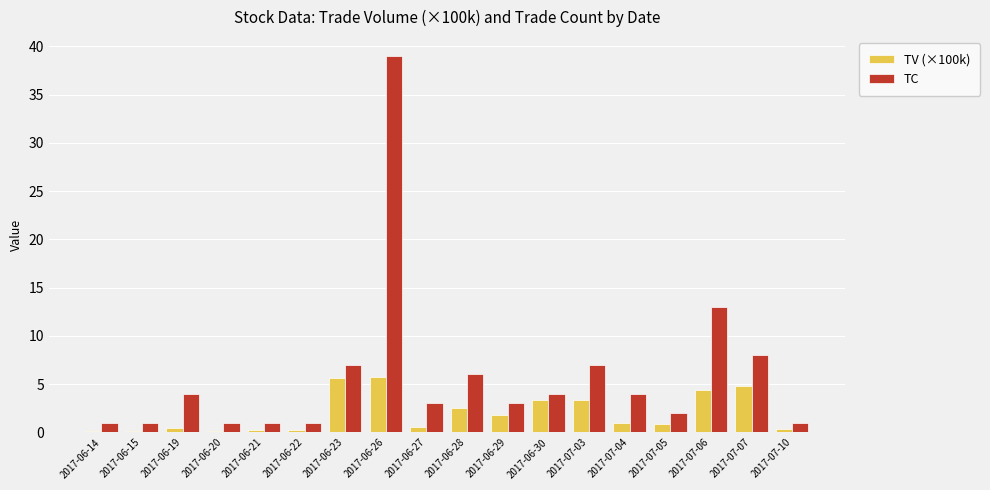

The value of TC at 2017-07-06 is 13.0. True or false?

True